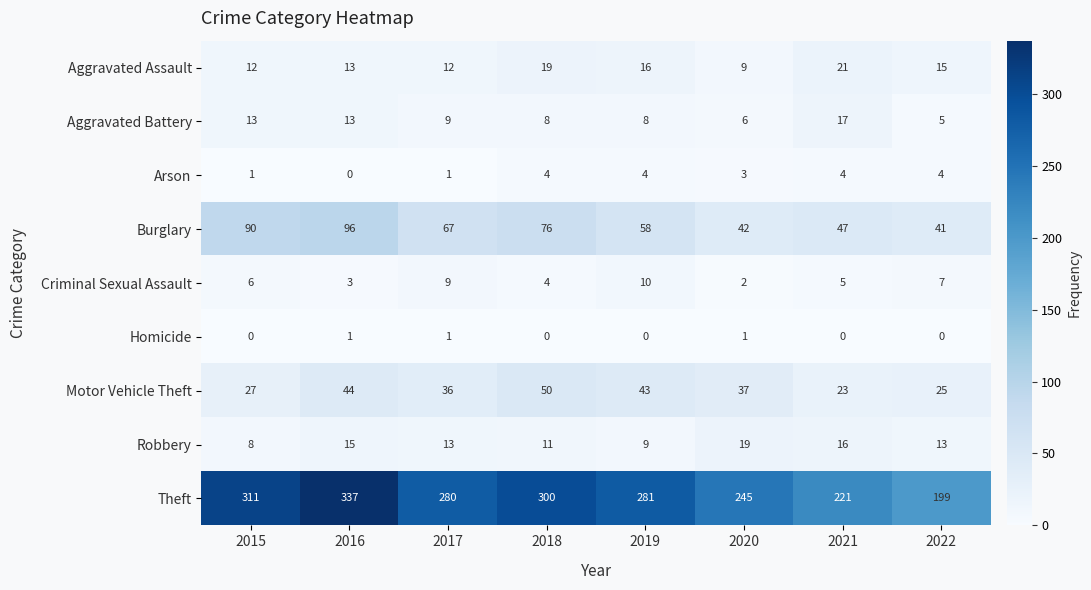

The value of Aggravated Battery at 2018 is 8. True or false?

True